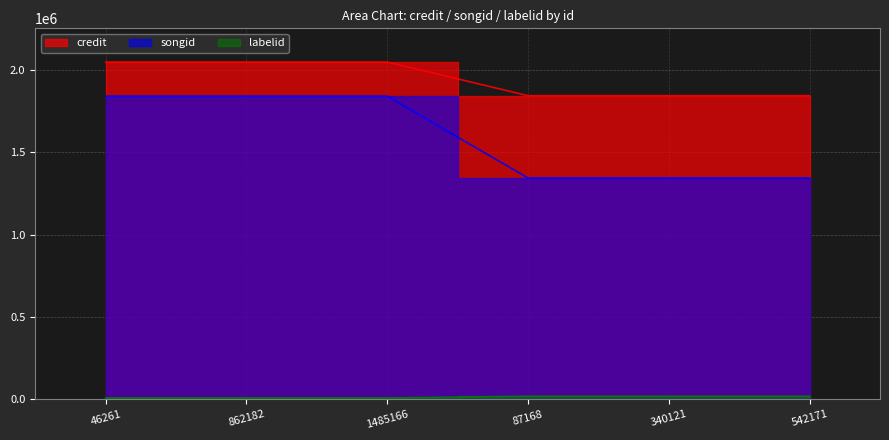

At 46261, list the series in order from smallest to largest.

labelid, songid, credit